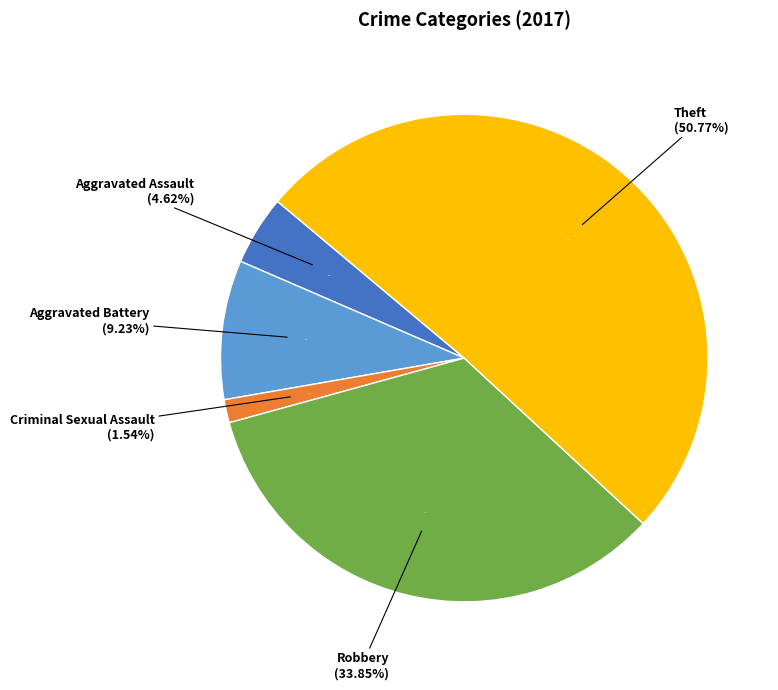

The Arson slice represents 0% of the pie. True or false?

True